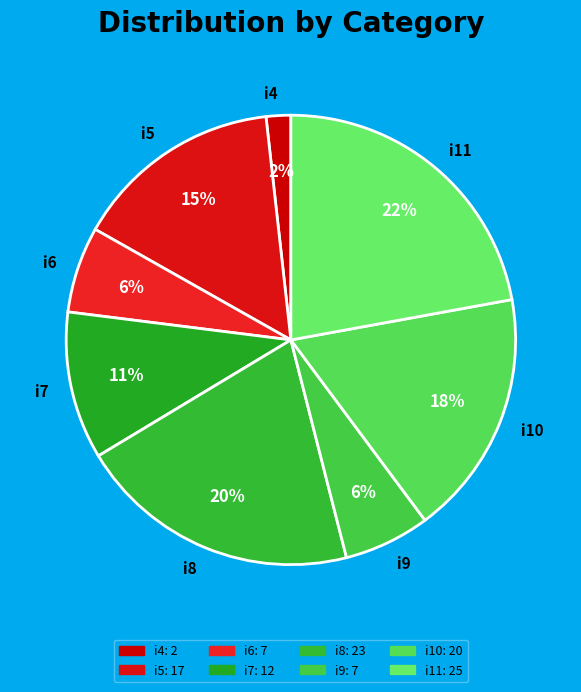

Does i5 account for over 50% of the chart?

No